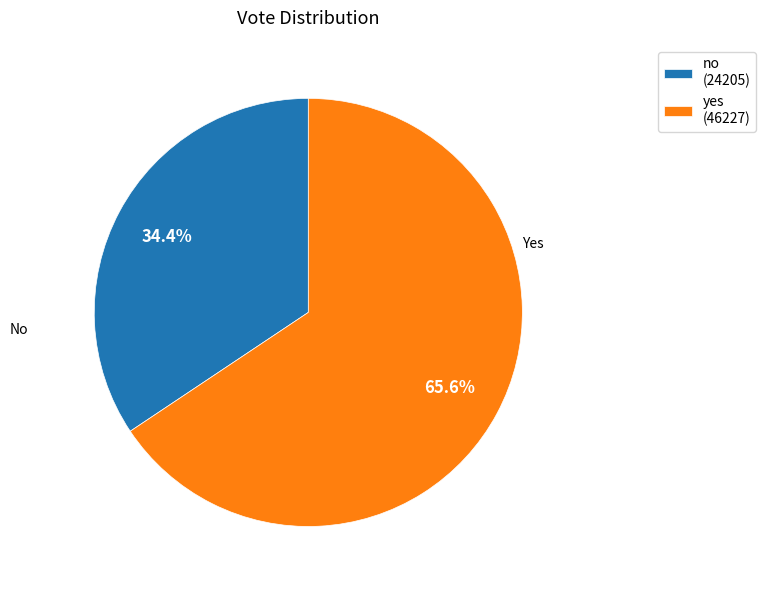

Count the number of slices in the pie.

2